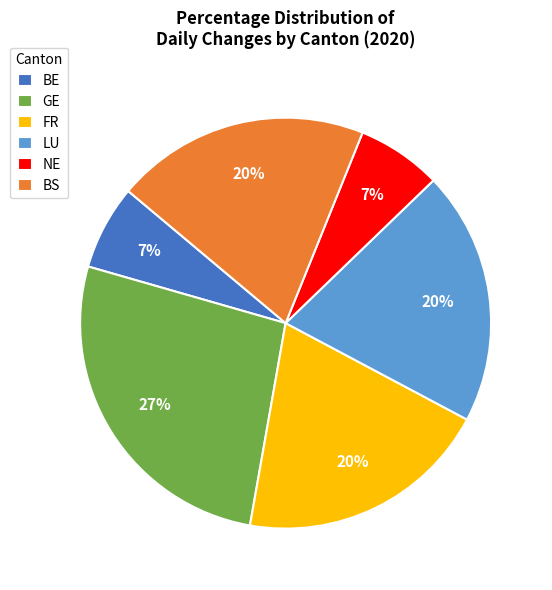

What is the ratio of the value at BS to the value at LU?

1.0